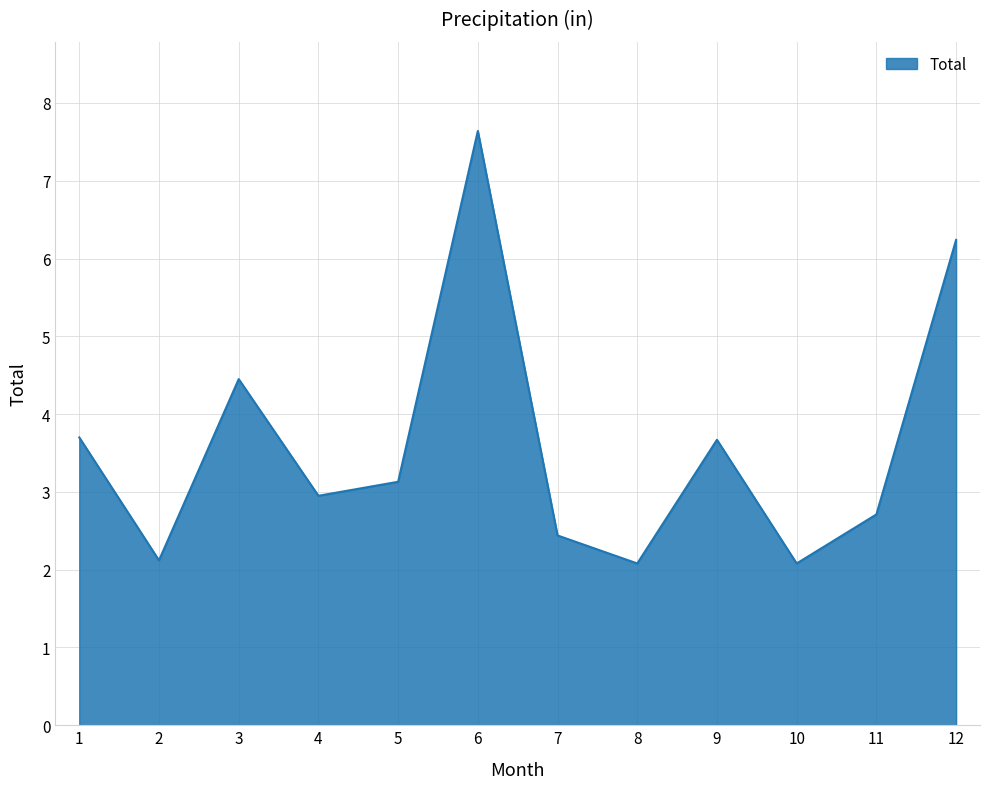

What is the approximate value at 11?

2.7